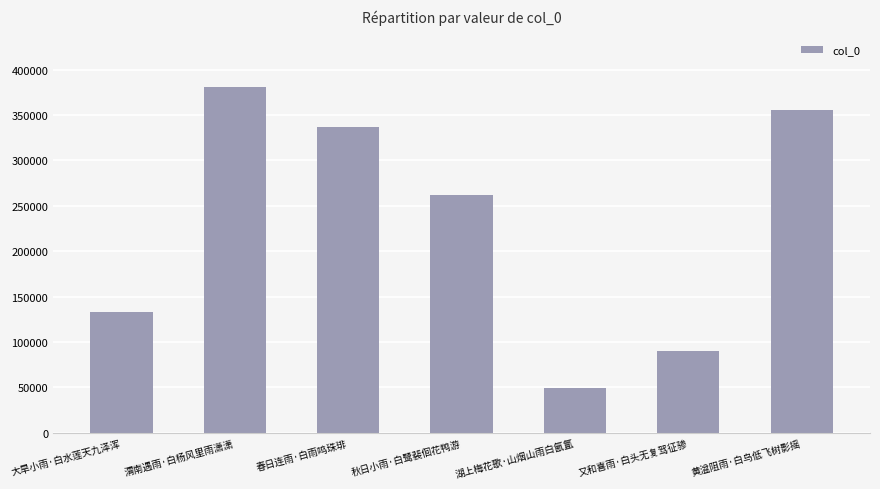

Rank the categories by value from highest to lowest.

渭南遇雨·白杨风里雨潇潇, 黄湓阻雨·白鸟低飞树影摇, 春日连雨·白雨鸣珠琲, 秋日小雨·白鹭裴佪花鸭游, 大旱小雨·白水莲天九泽浑, 又和喜雨·白头无复驾征骖, 湖上梅花歌·山烟山雨白氤氲